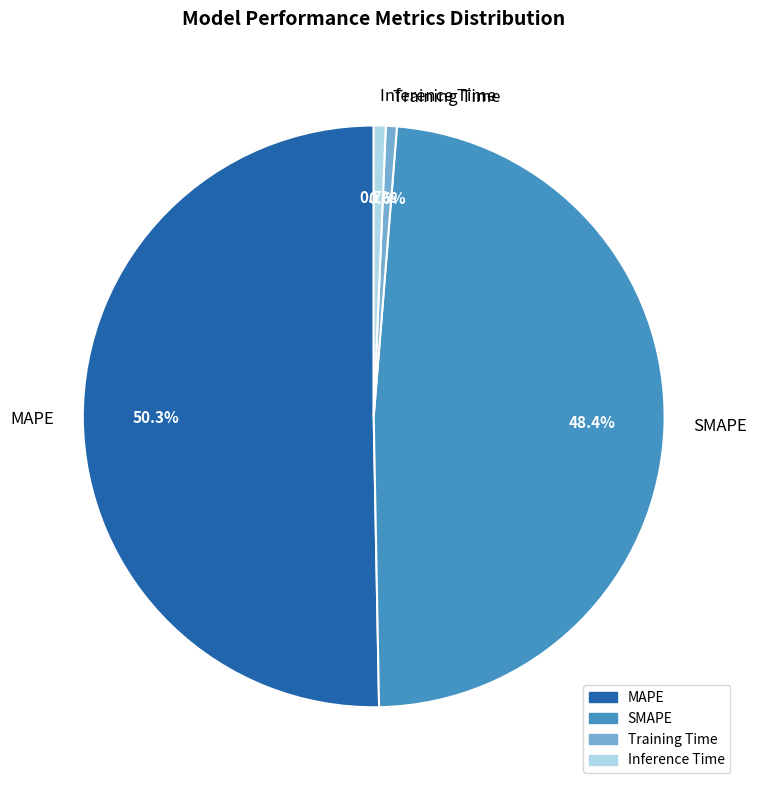

How much of the chart is everything except MAPE?

49.7%